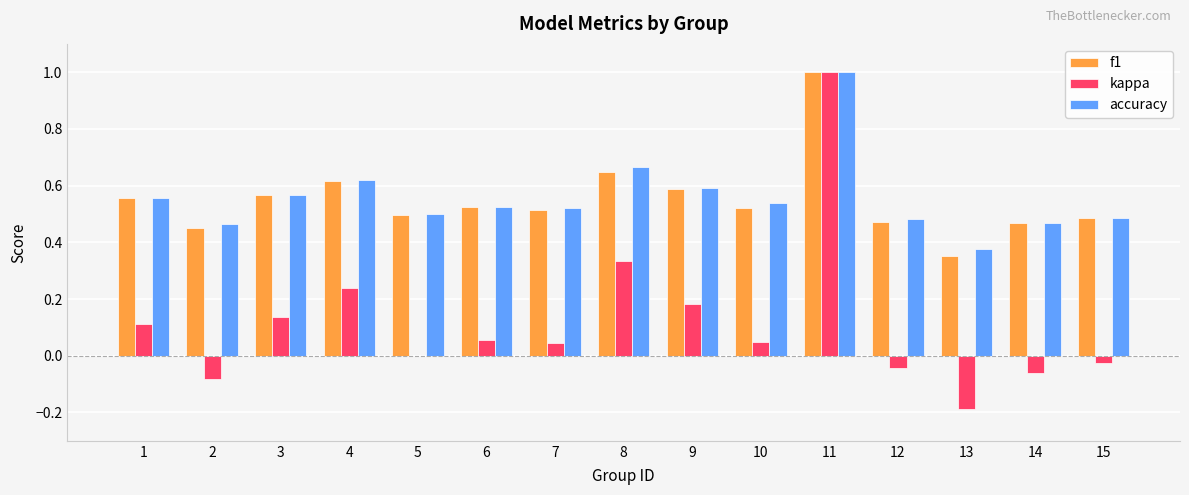

Are the bars grouped side by side (vs. stacked)?

Yes